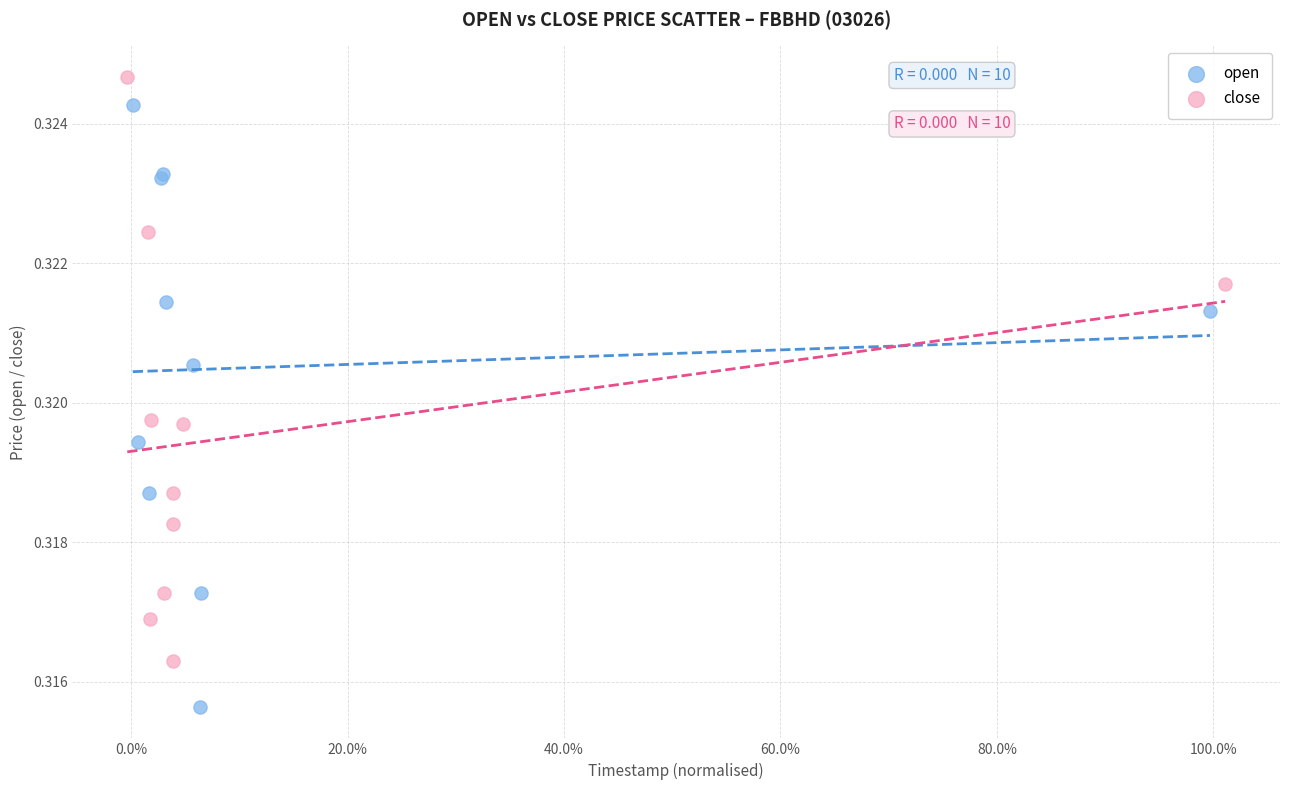

Which series reaches the maximum Y coordinate?

close